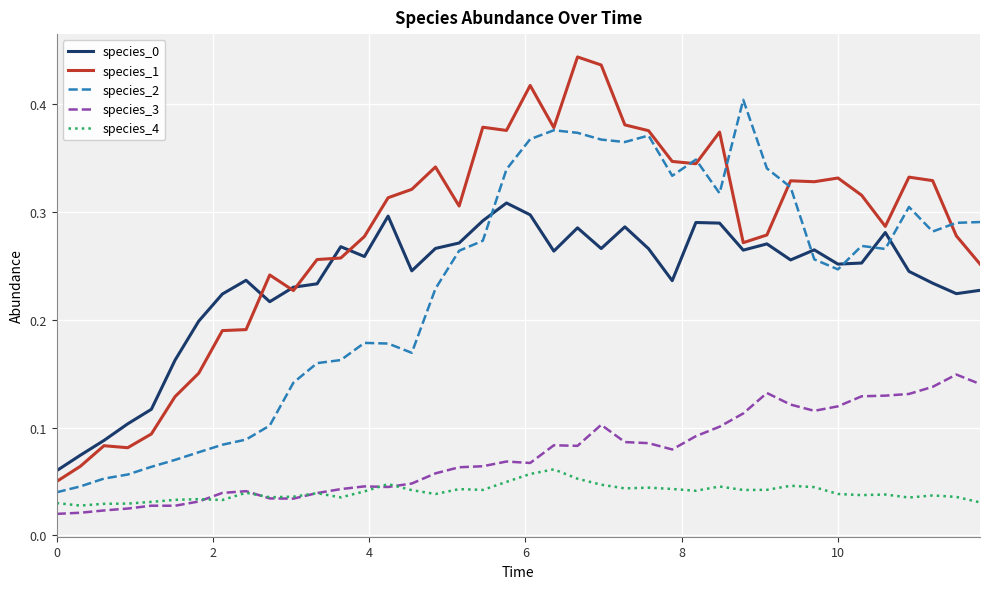

Which series has the widest spread of values?

species_1